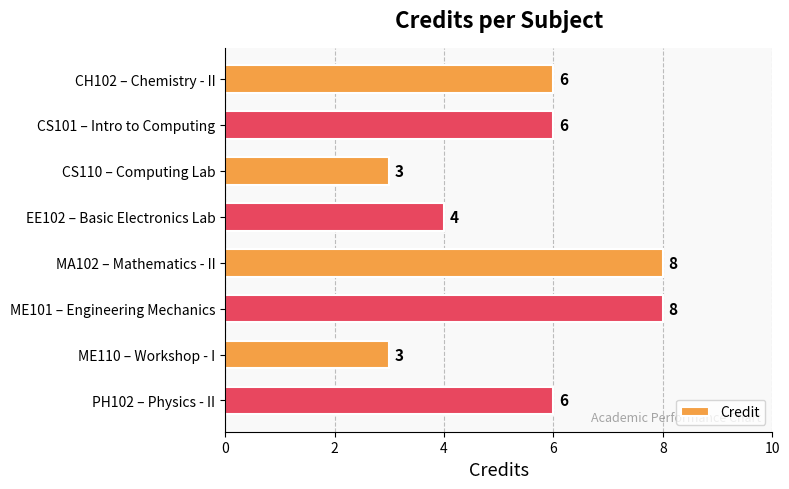

What is the value of the 7th bar from the top?

3